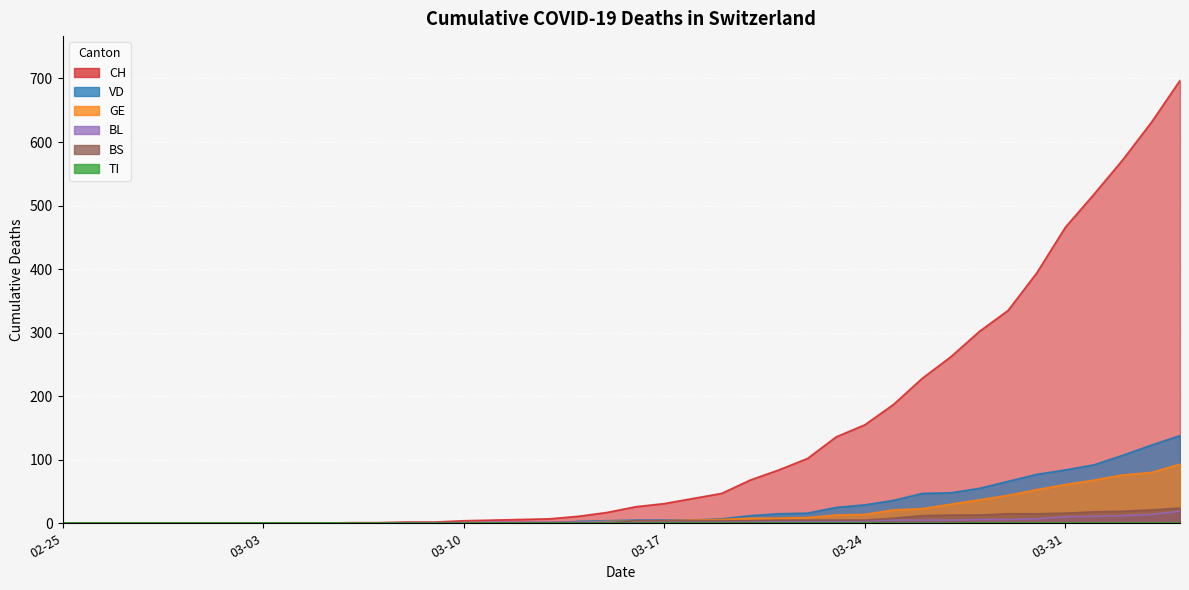

At which label does GE reach its peak?

2020-04-04